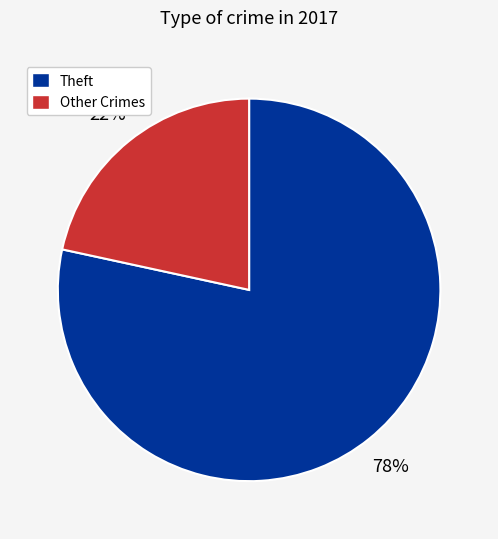

Is there any slice that represents more than half of the pie?

Yes